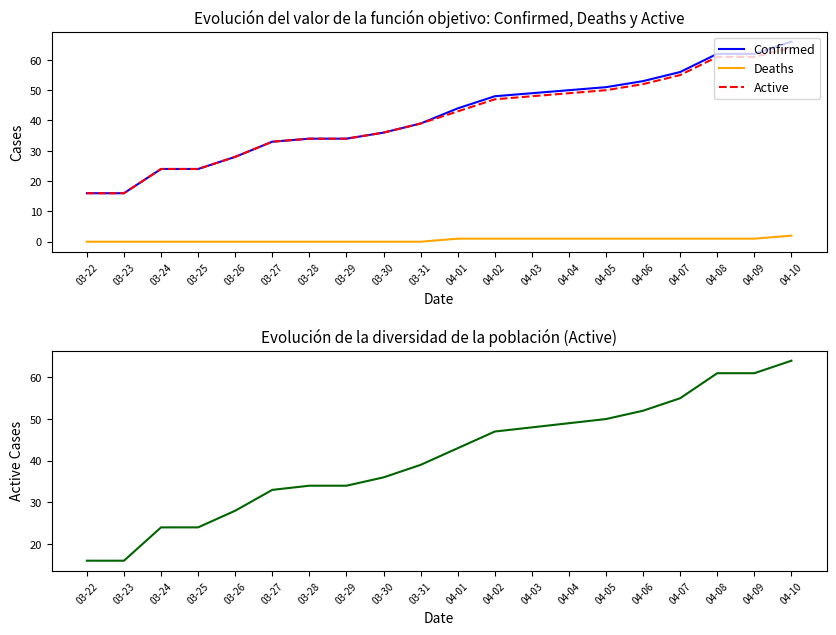

True or false: Deaths and Active intersect in this chart.

False